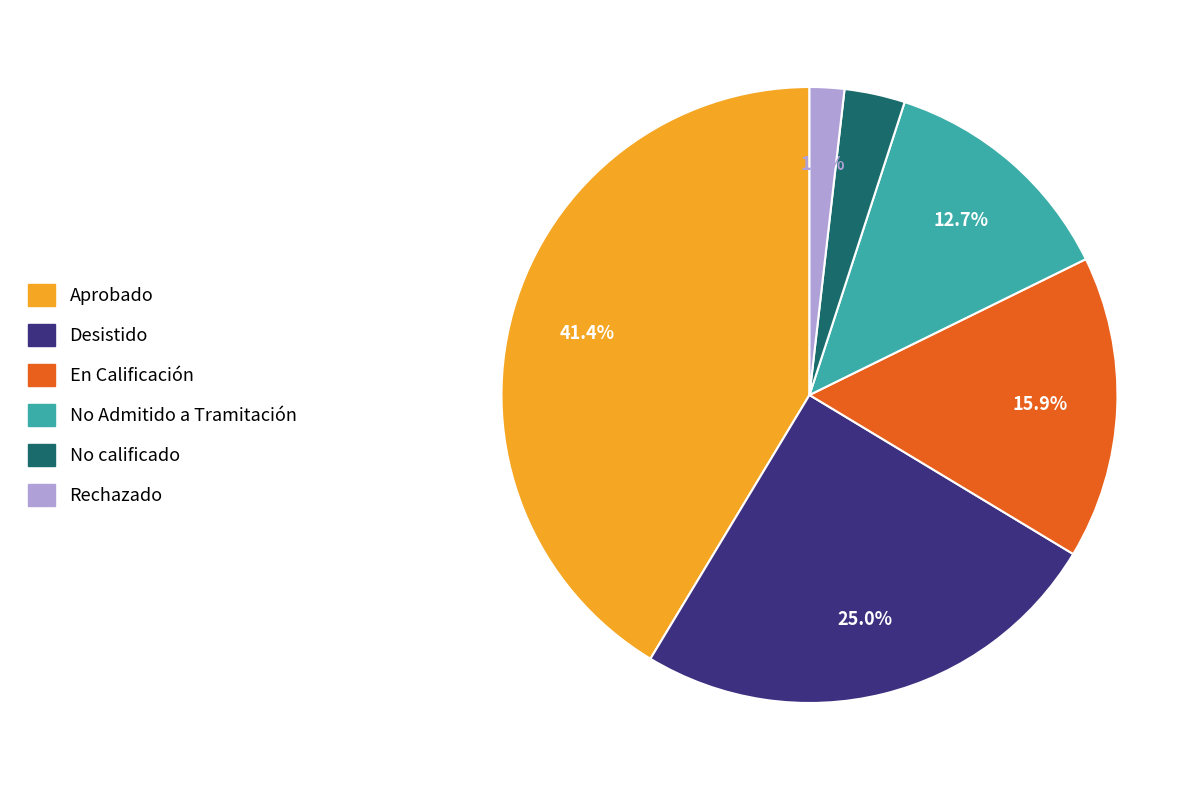

How many slices are in this pie chart?

6